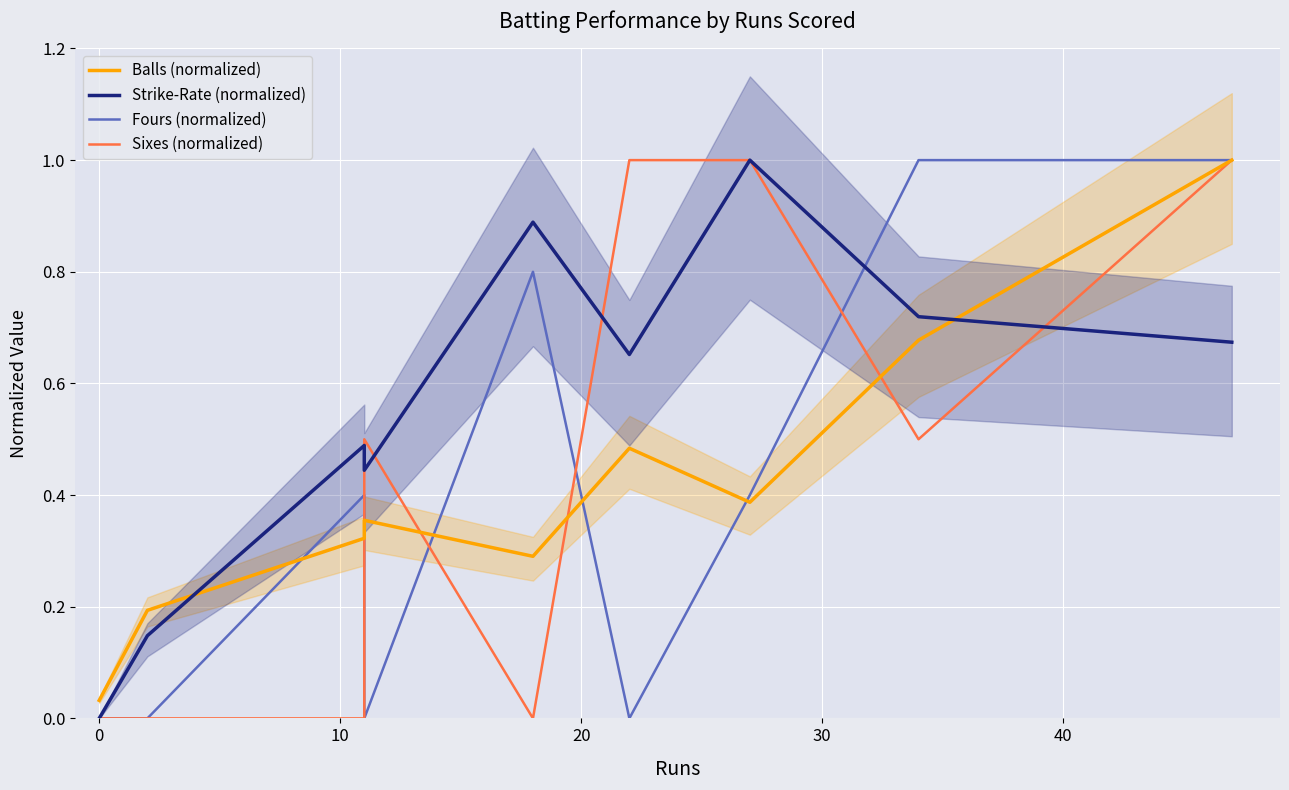

What are all the series names shown in the legend?

Balls (normalized), Strike-Rate (normalized), Fours (normalized), Sixes (normalized)